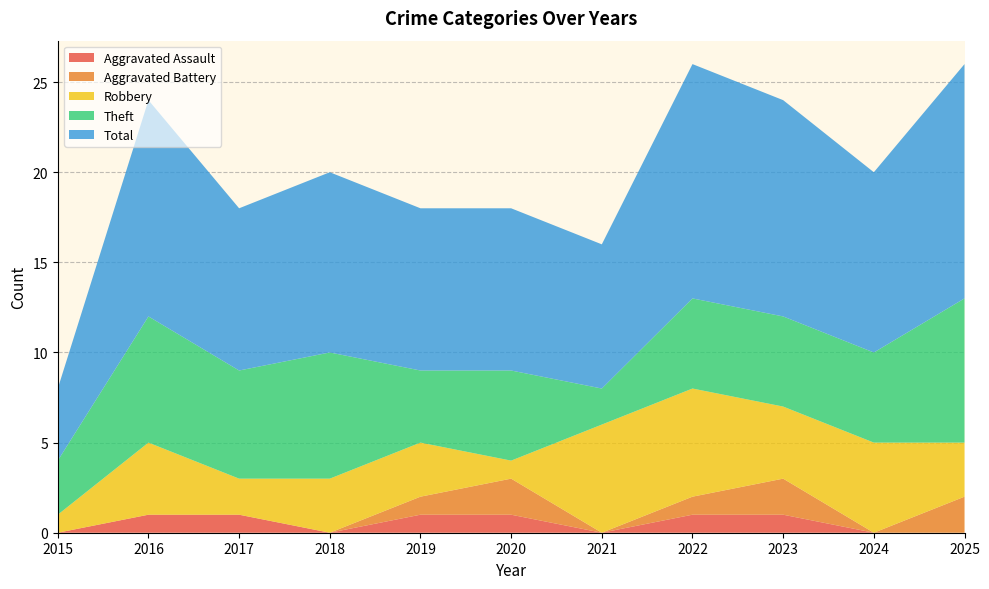

Reading right to left, transcribe all the data shown in this chart.

Aggravated Assault: 2025=0	2024=0	2023=1	2022=1	2021=0	2020=1	2019=1	2018=0	2017=1	2016=1	2015=0
Aggravated Battery: 2025=2	2024=0	2023=2	2022=1	2021=0	2020=2	2019=1	2018=0	2017=0	2016=0	2015=0
Robbery: 2025=3	2024=5	2023=4	2022=6	2021=6	2020=1	2019=3	2018=3	2017=2	2016=4	2015=1
Theft: 2025=8	2024=5	2023=5	2022=5	2021=2	2020=5	2019=4	2018=7	2017=6	2016=7	2015=3
Total: 2025=13	2024=10	2023=12	2022=13	2021=8	2020=9	2019=9	2018=10	2017=9	2016=12	2015=4